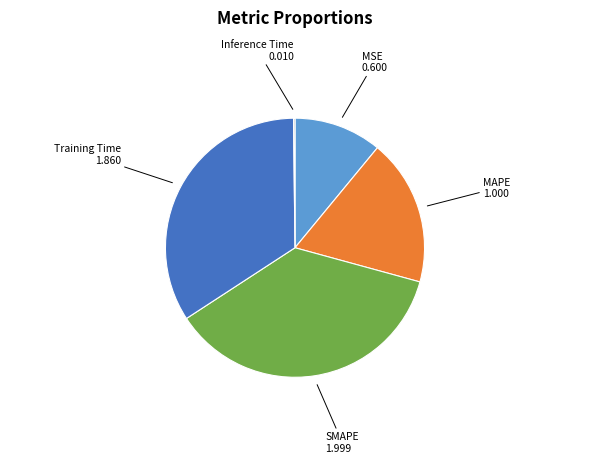

The Training Time slice represents 34% of the pie. True or false?

True